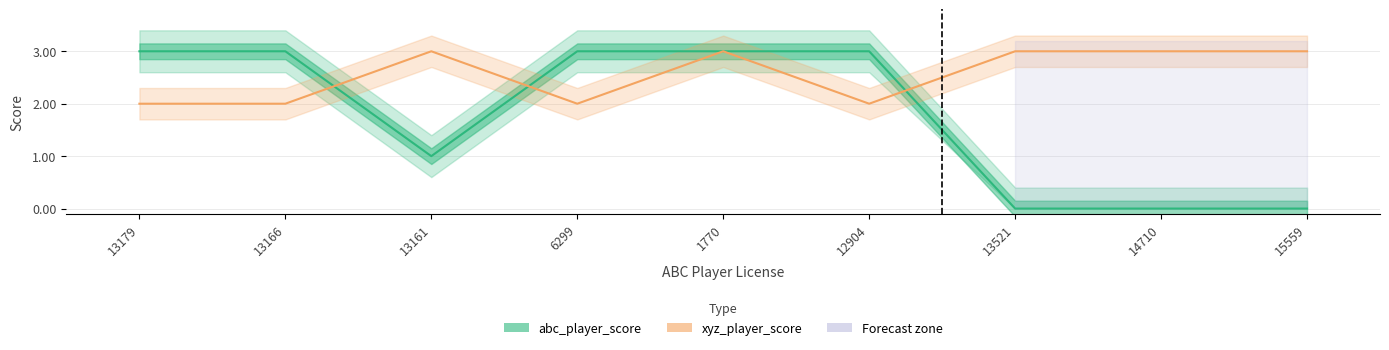

Rank the series at 15559 from lowest to highest value.

abc_player_score, xyz_player_score